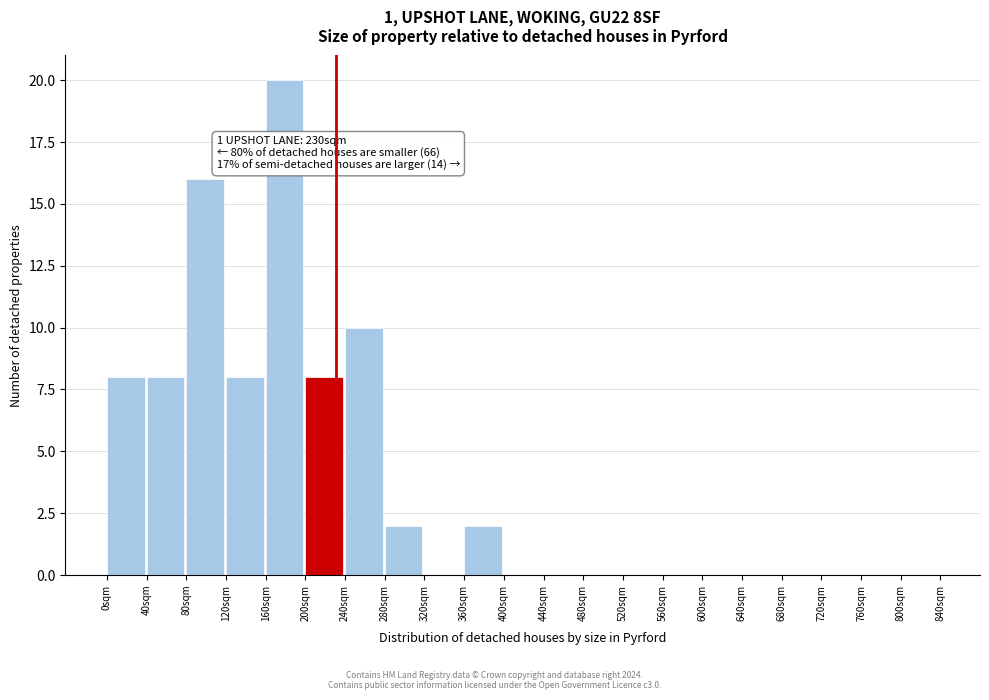

Which range on the x-axis has the tallest bar?

160 to 200